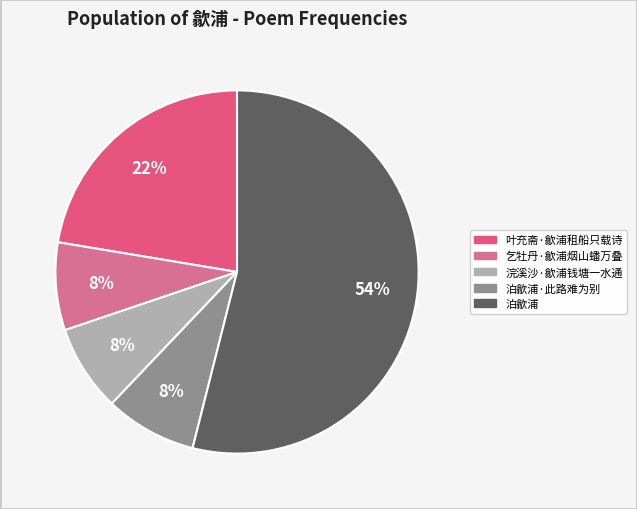

Which slice is the largest?

泊歙浦